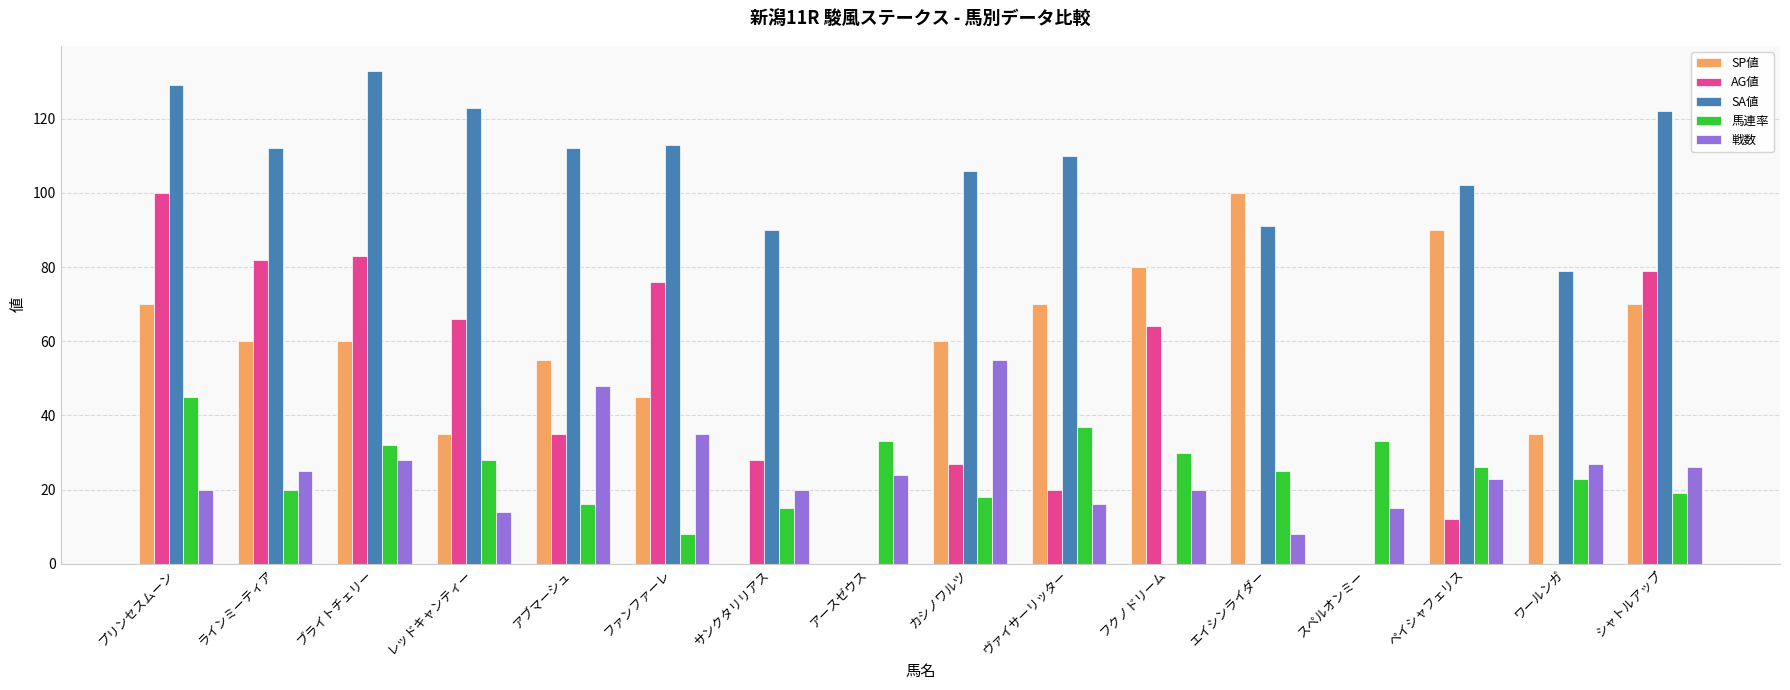

What are all the series names shown in the legend?

SP値, AG値, SA値, 馬連率, 戦数